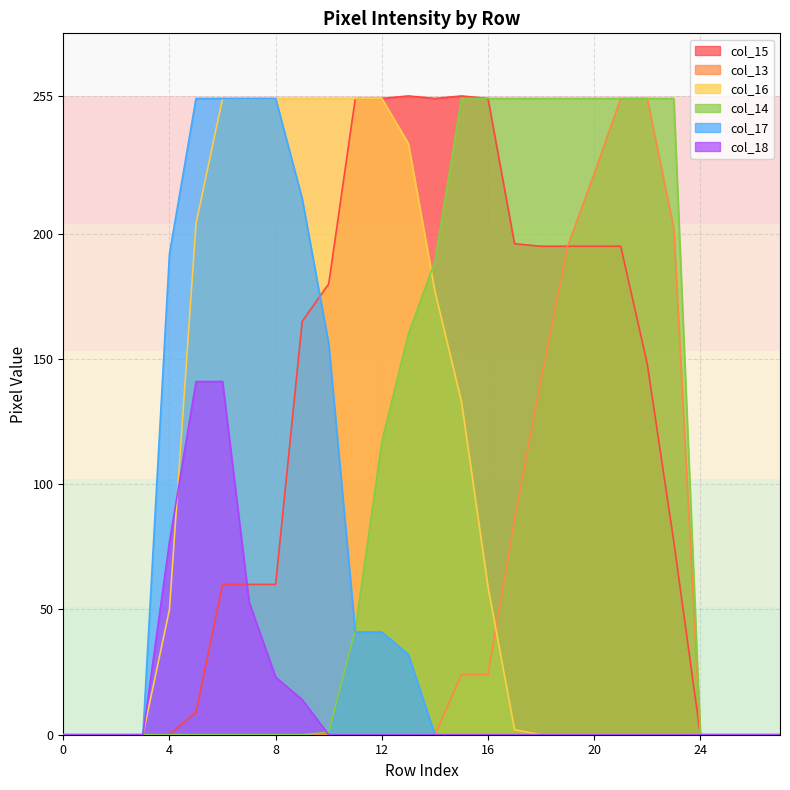

How many times do col_14 and col_18 cross each other?

1